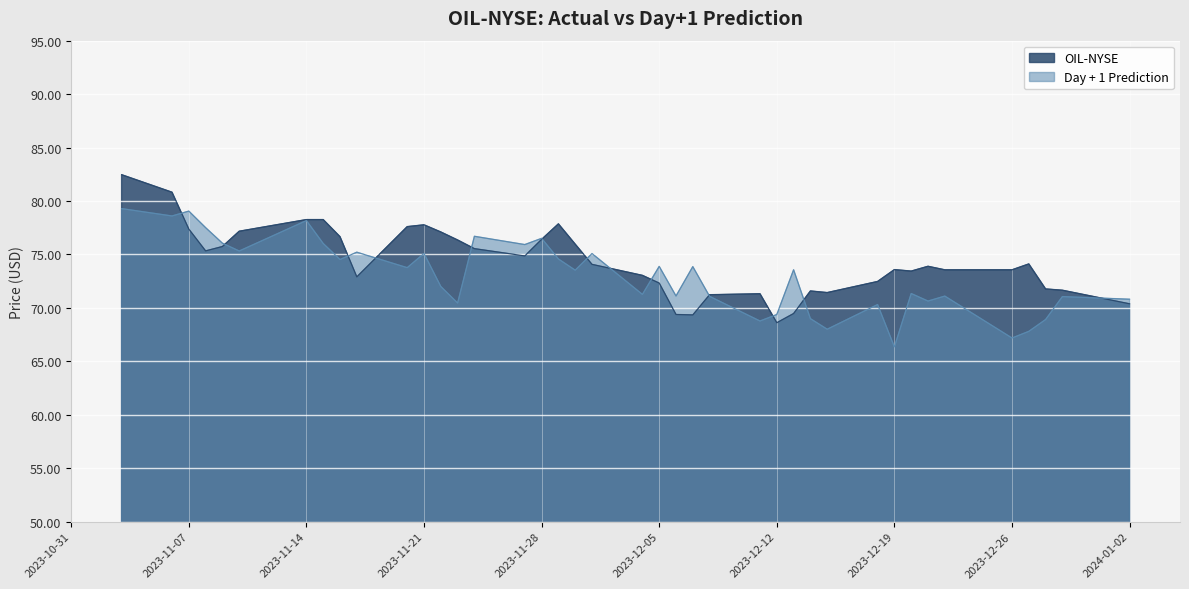

Rank the series by their average value, from highest to lowest.

OIL-NYSE, Day + 1 Prediction